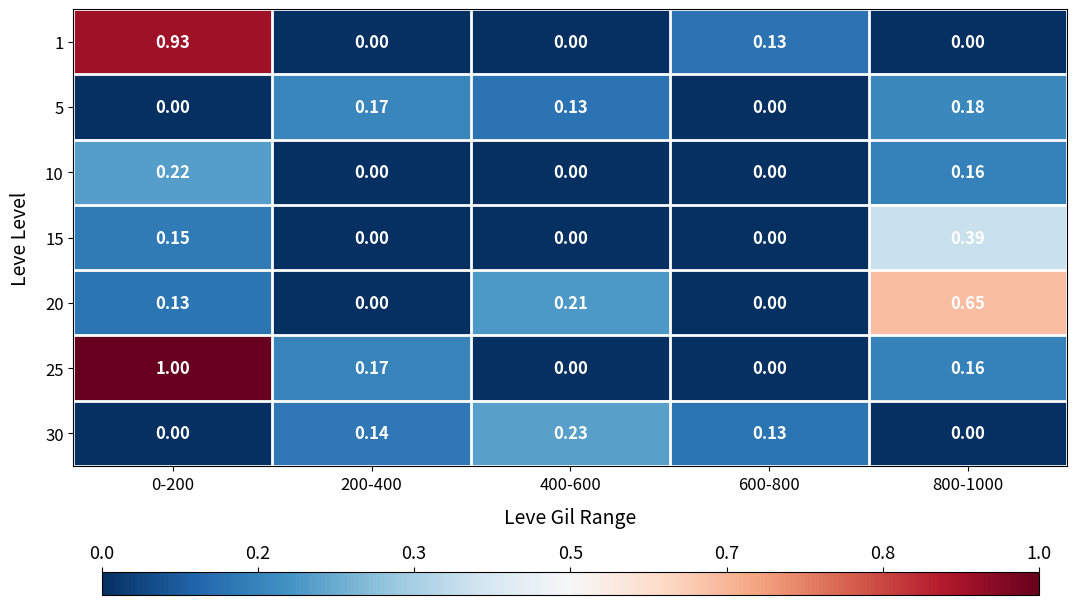

Is the value of 1 at 800-1000 greater than the value of 5 at 200-400?

No